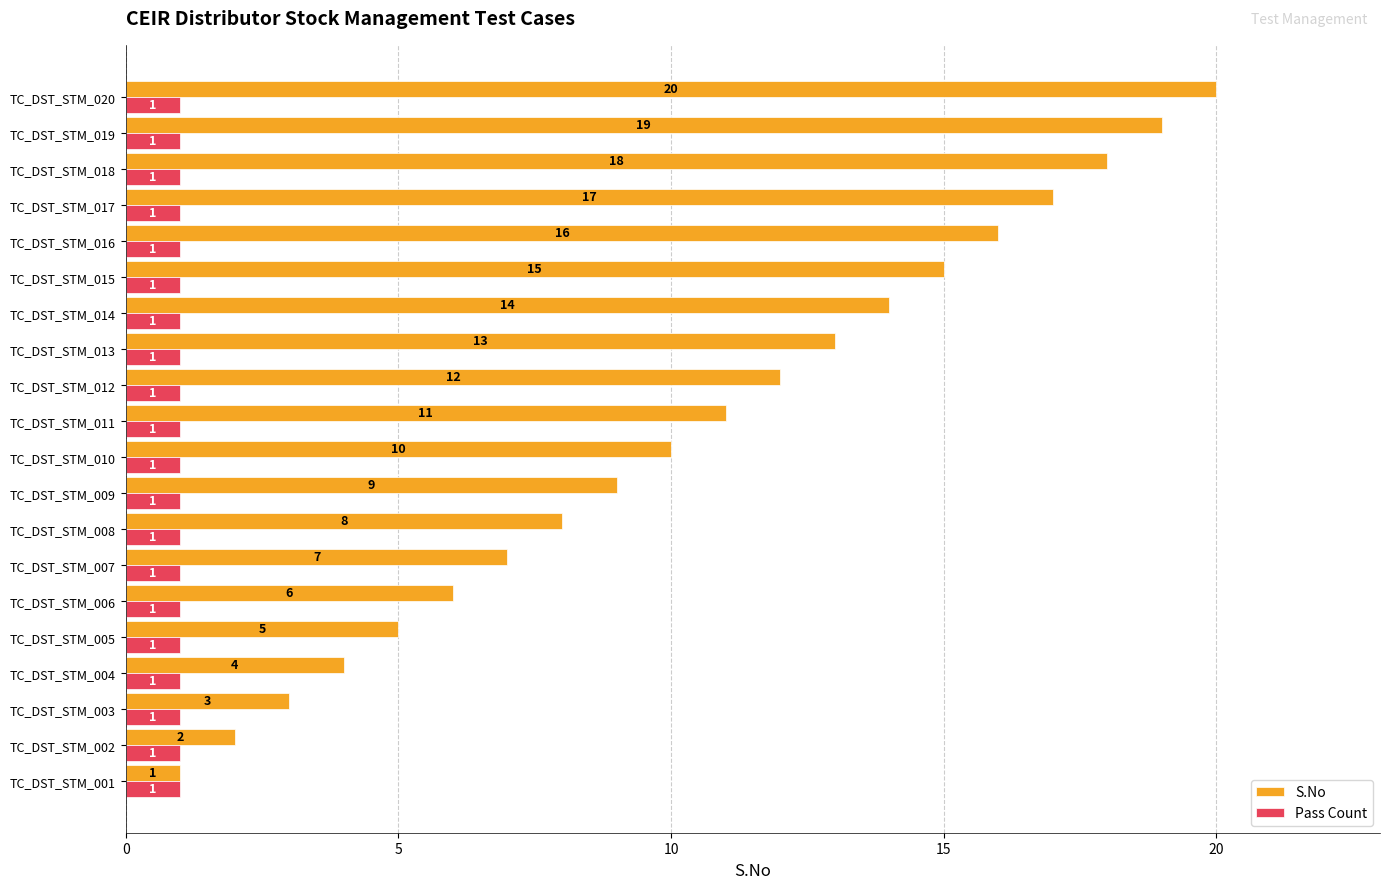

Which series changed the most between TC_DST_STM_016 and TC_DST_STM_017?

S.No